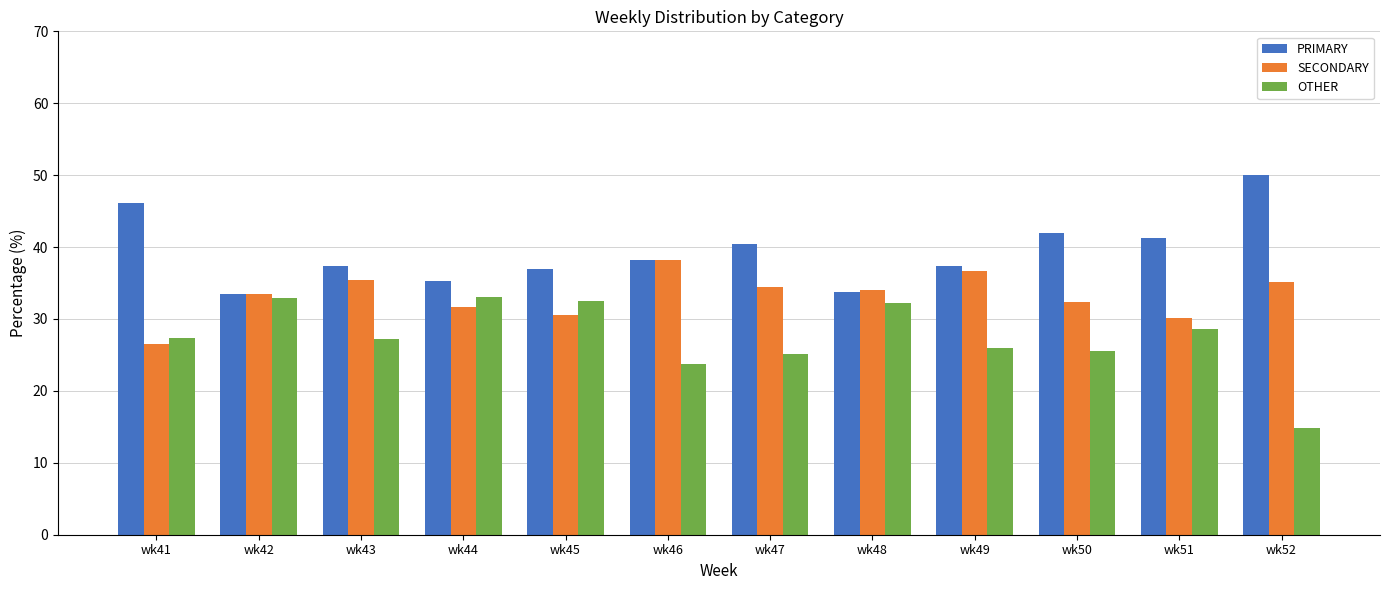

The value of PRIMARY at wk45 is 11.4. True or false?

False